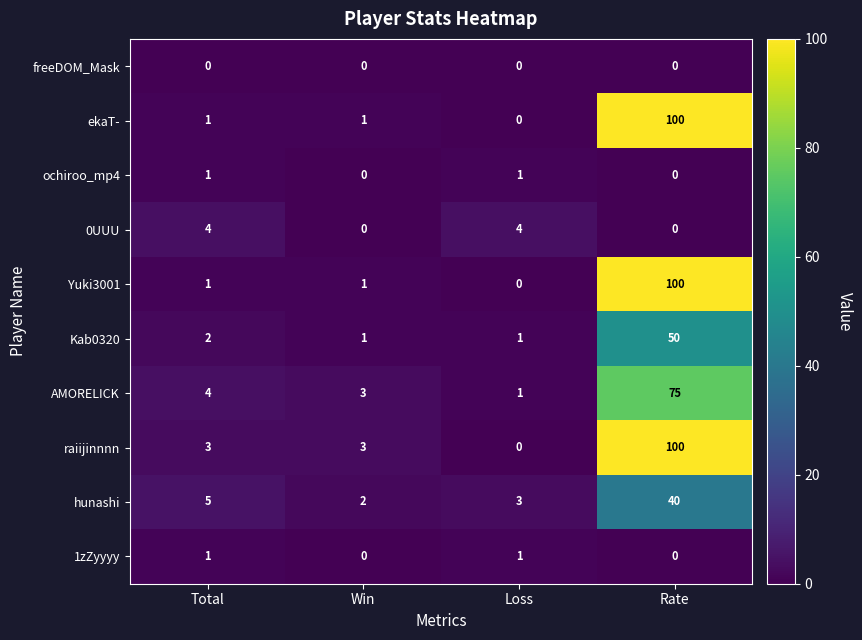

The value of Yuki3001 at Total is 0. True or false?

False